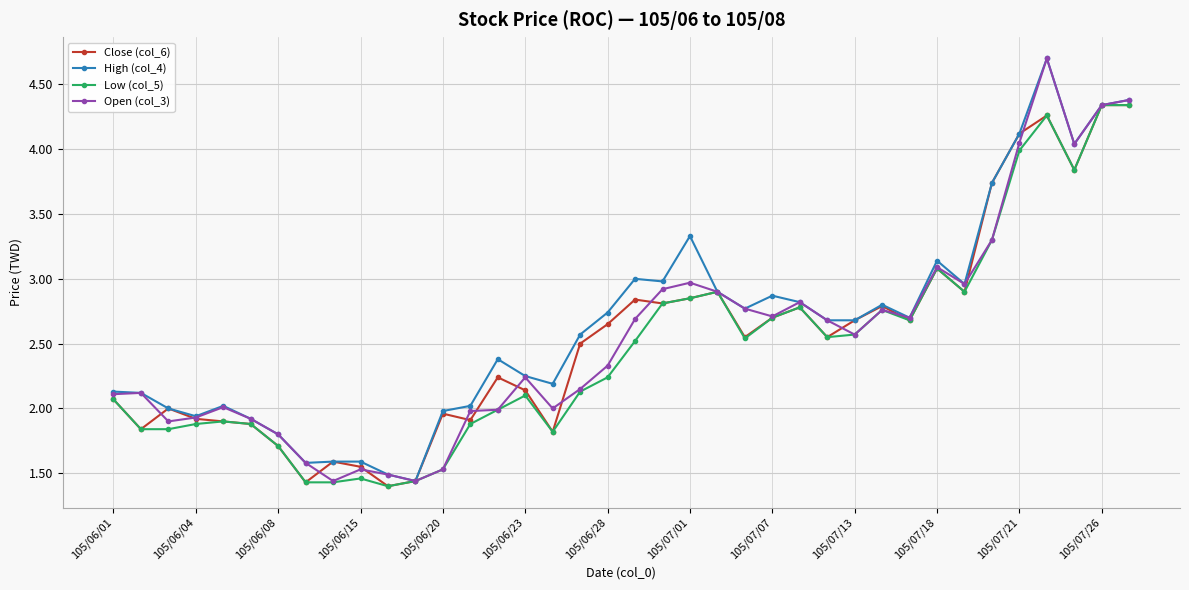

What is the maximum value shown in the chart?

4.7